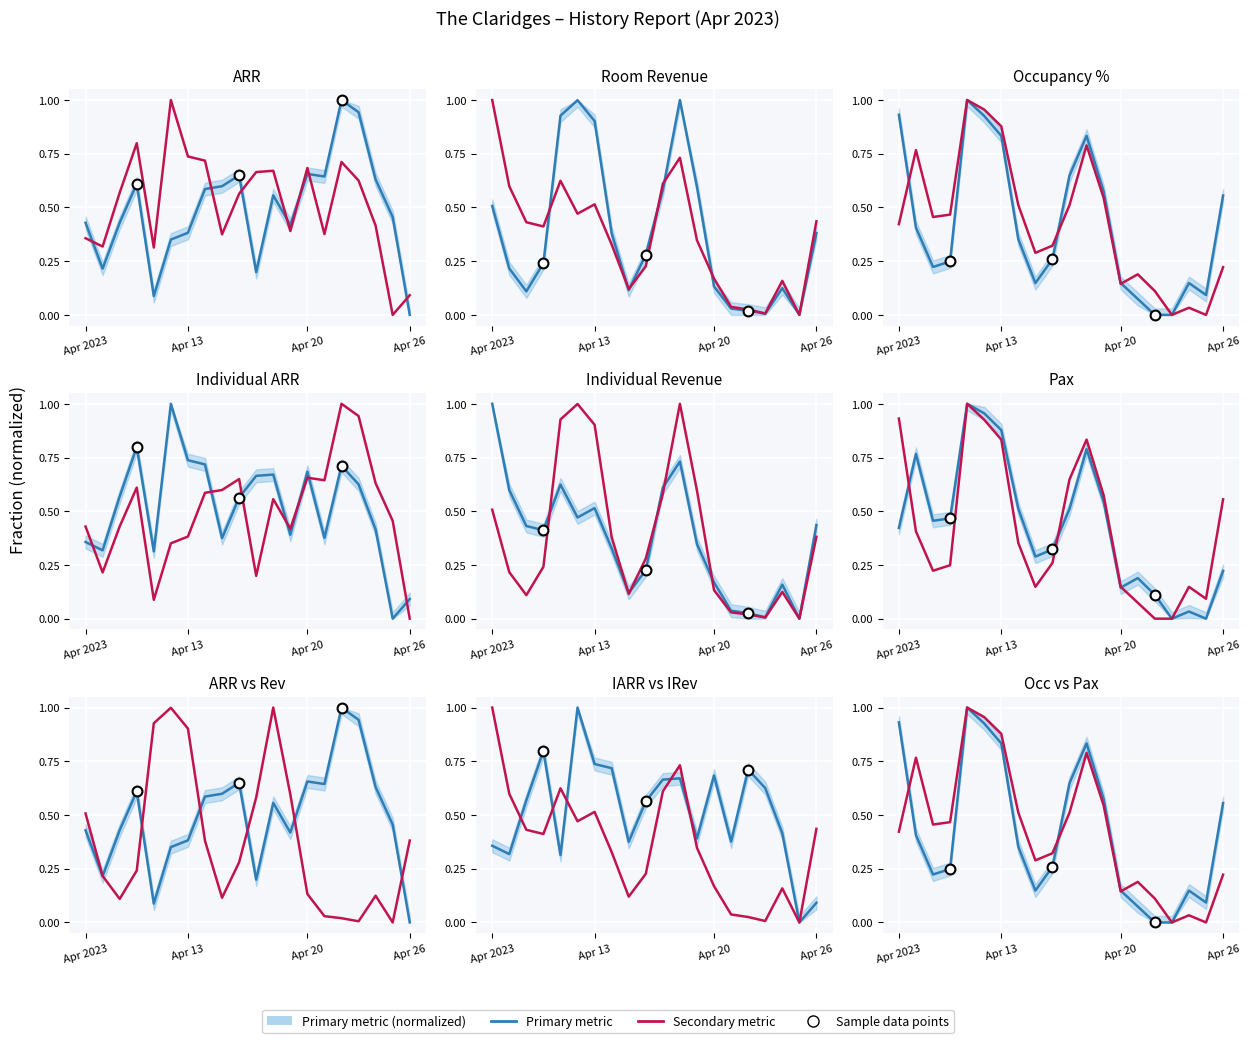

At how many categories does at least one series exceed 0?

20